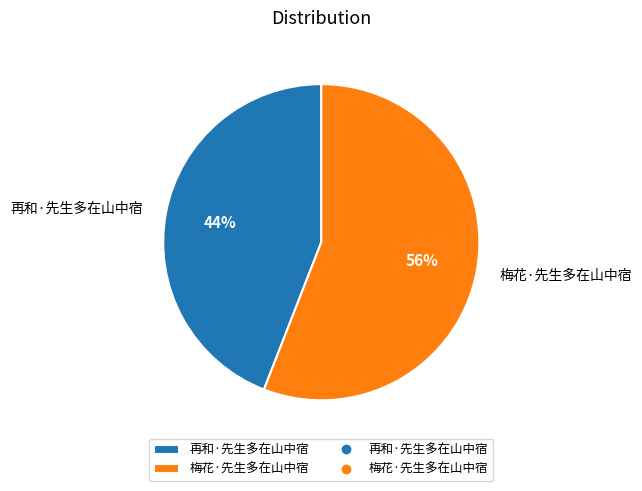

To the nearest percent, what is the average slice percentage?

50%